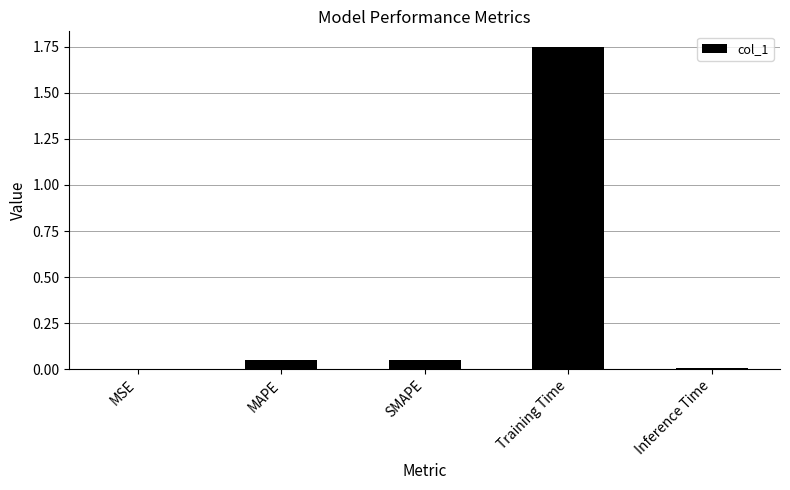

Which label corresponds to the largest value in the chart?

Training Time